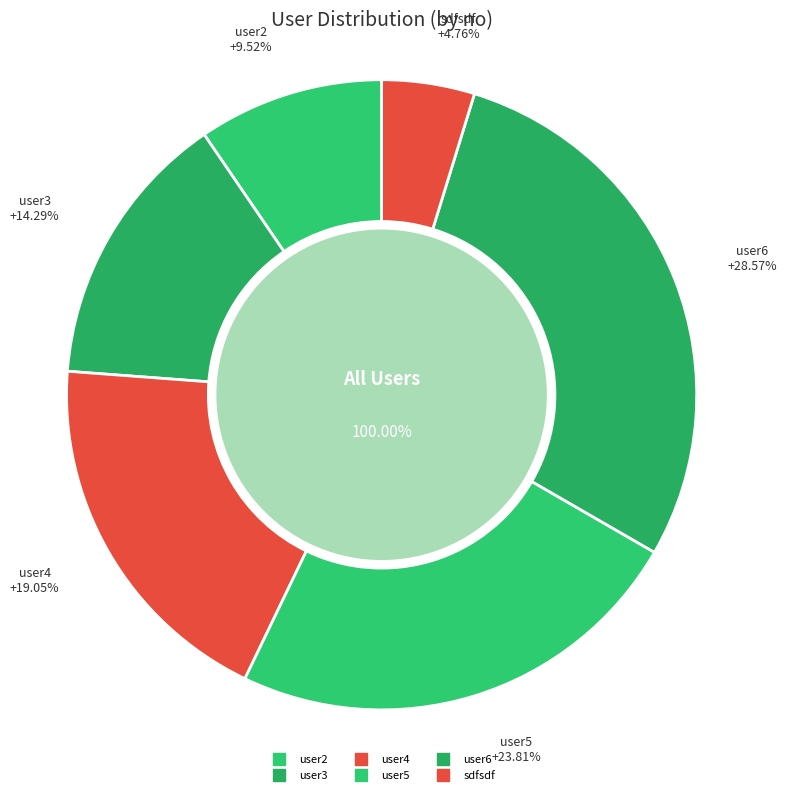

How many slices are in this pie chart?

6